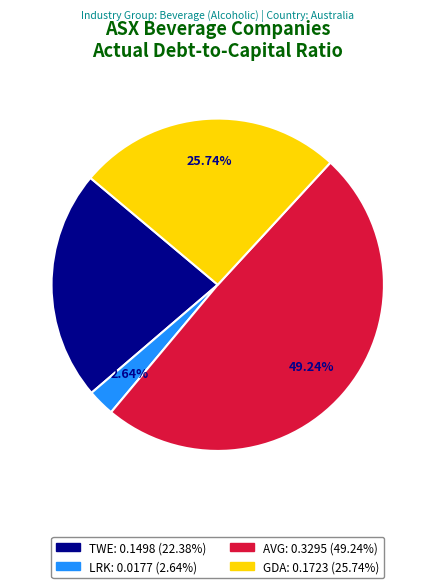

Is there a majority slice in this chart?

No